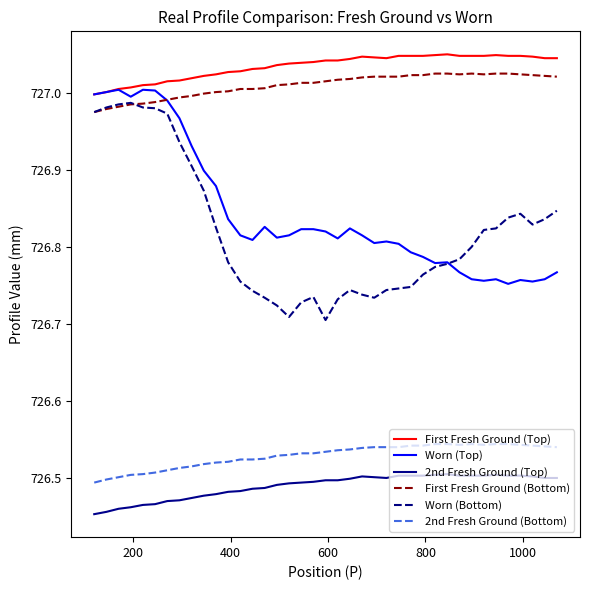

True or false: First Fresh Ground (Top) and 2nd Fresh Ground (Top) cross at least once.

False